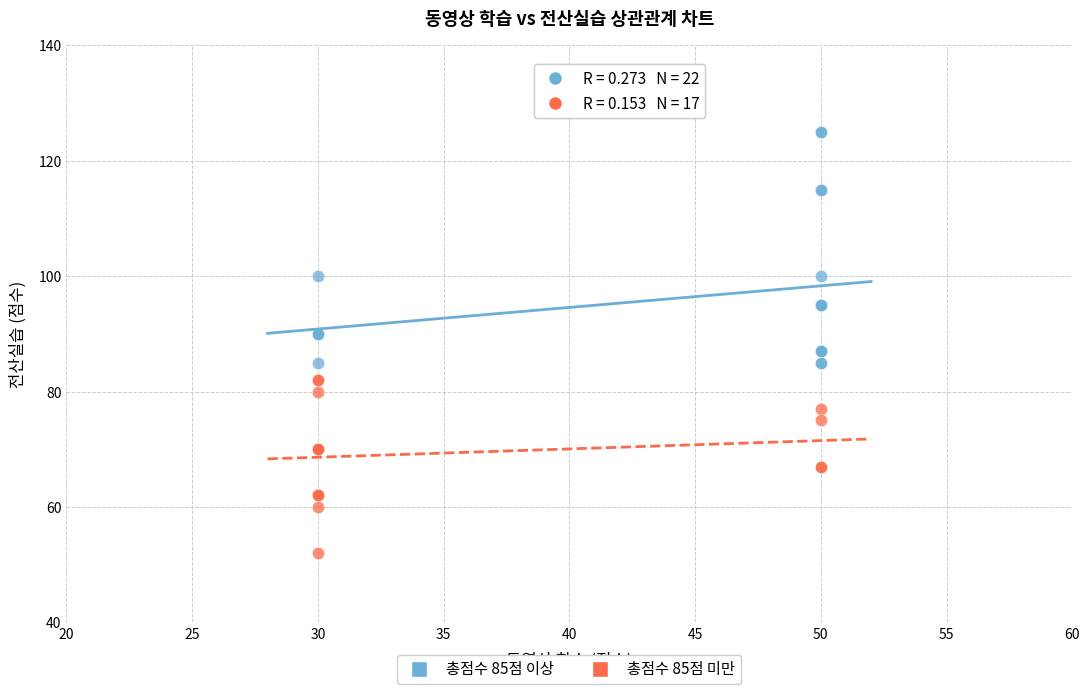

Which series has the widest spread of Y values?

총점수 85점 이상